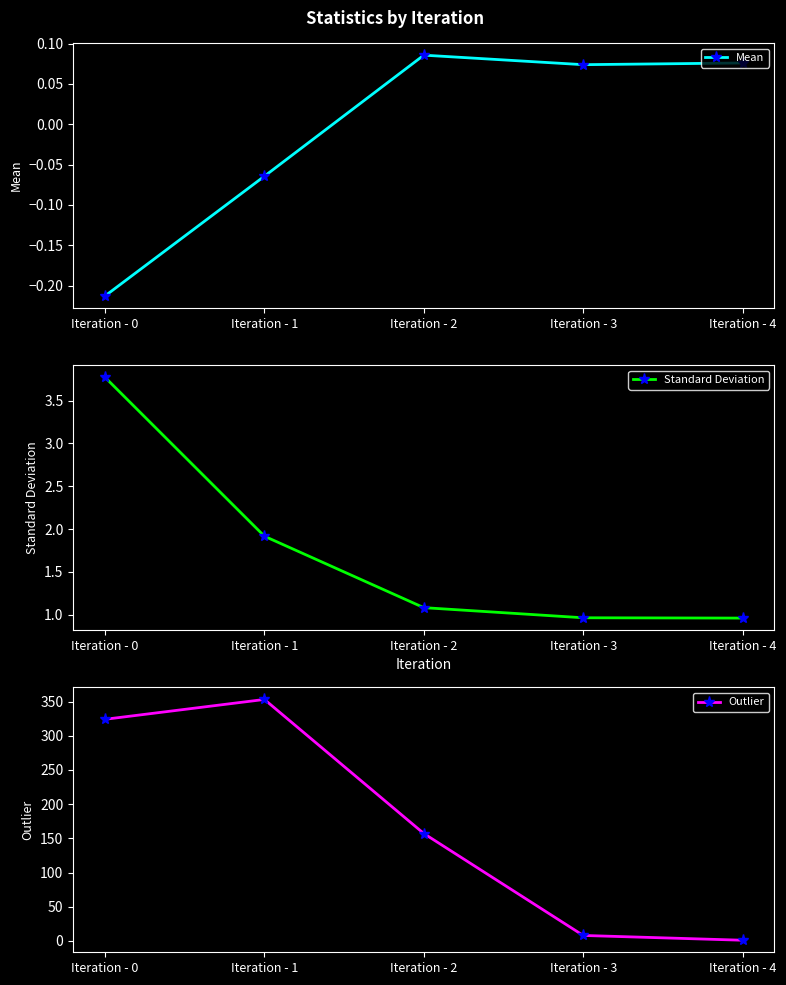

True or false: Standard Deviation and Outlier cross at least once.

False